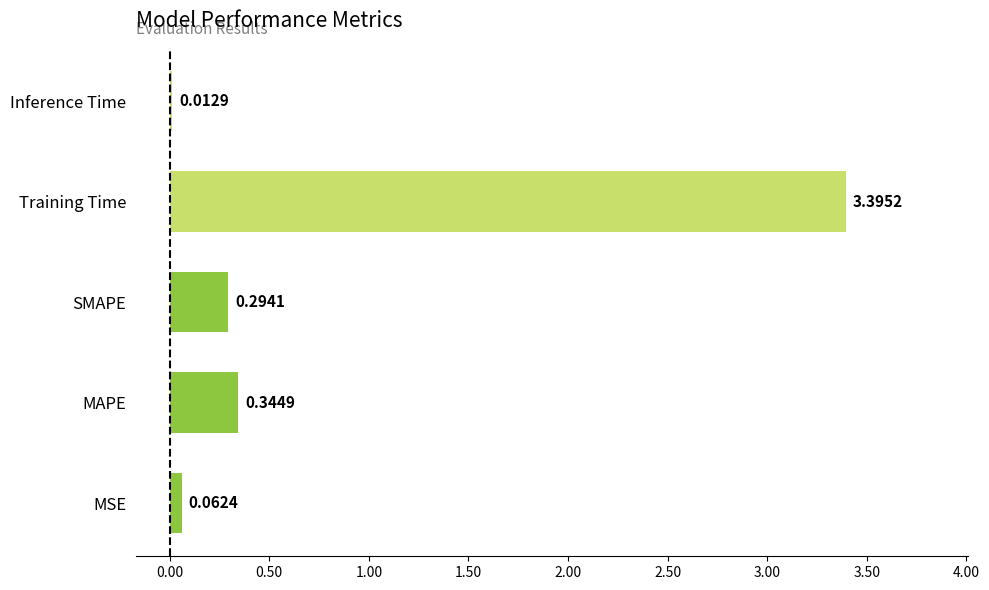

List the labels in order of value, smallest first.

Inference Time, MSE, SMAPE, MAPE, Training Time